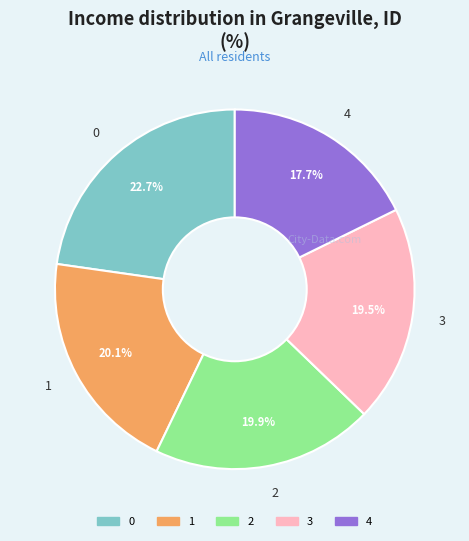

What is the ratio of the value at 0 to the value at 3?

1.2